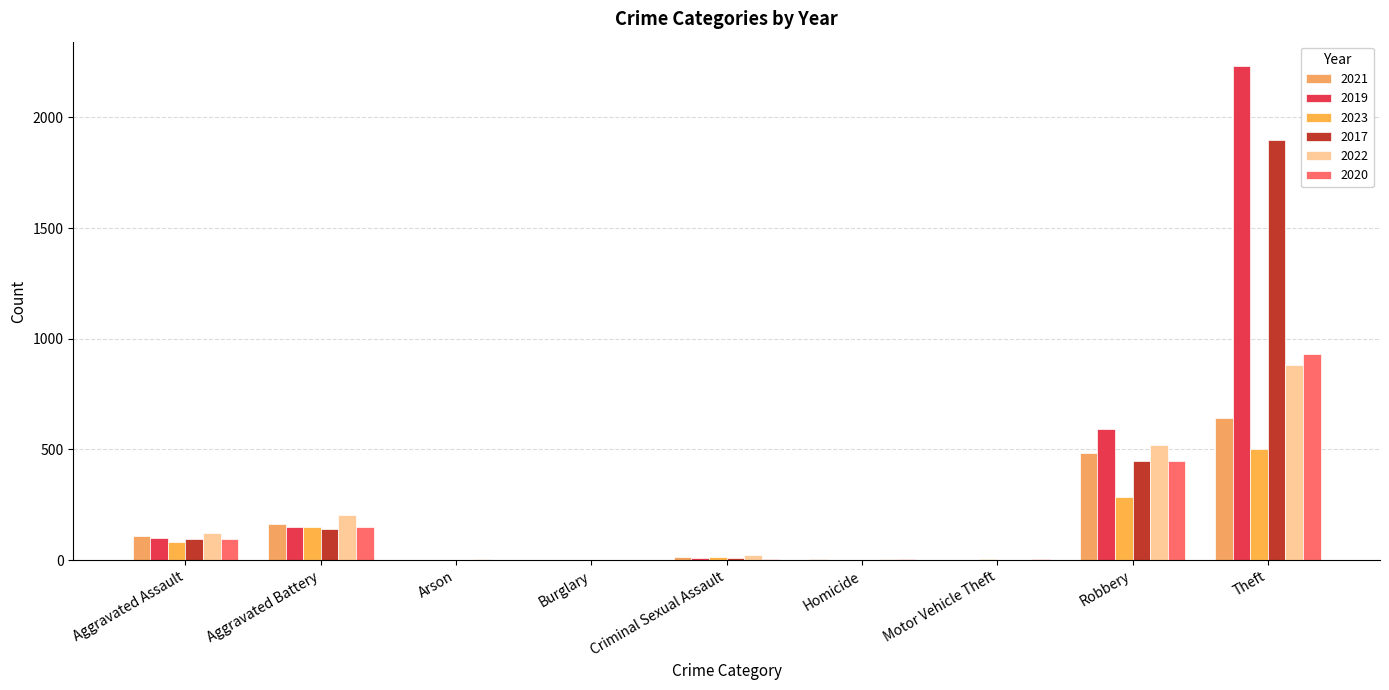

What is the greatest value displayed?

2230